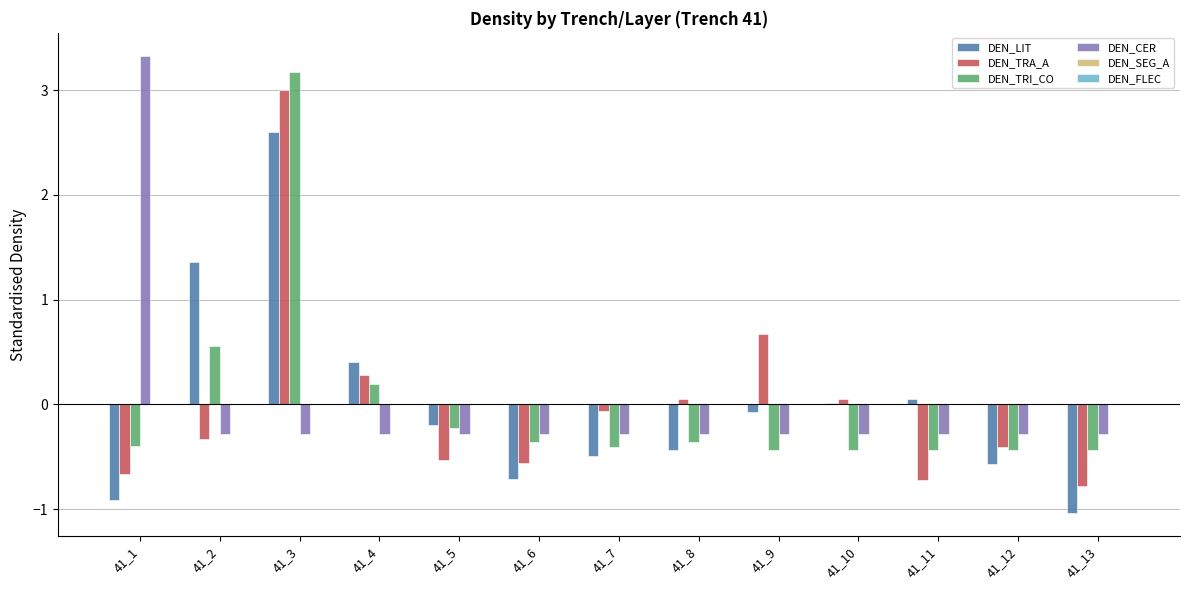

What is the smallest value displayed?

-1.0